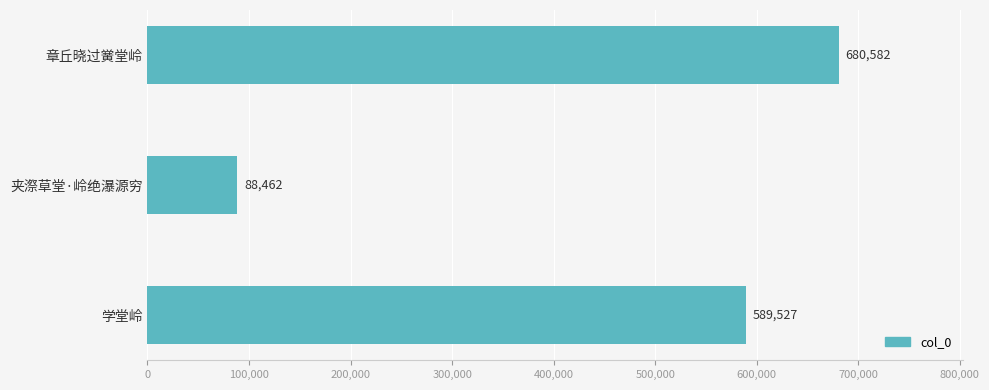

Reading top to bottom, list all the values displayed in this chart.

章丘晓过黉堂岭=680582	夹漈草堂·岭绝瀑源穷=88462	学堂岭=589527